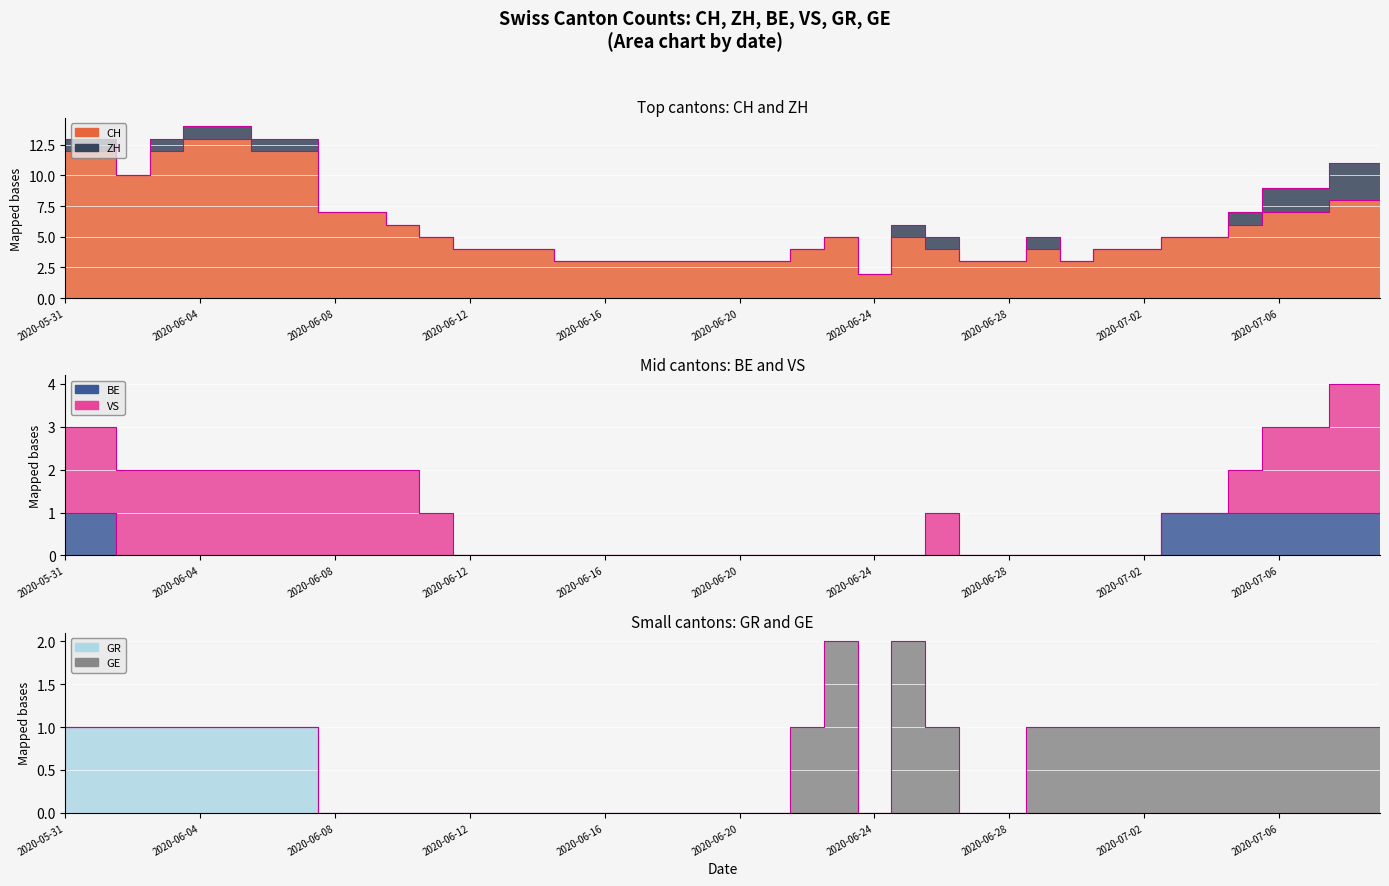

Is it true that GR equals 1 at 2020-06-07?

True